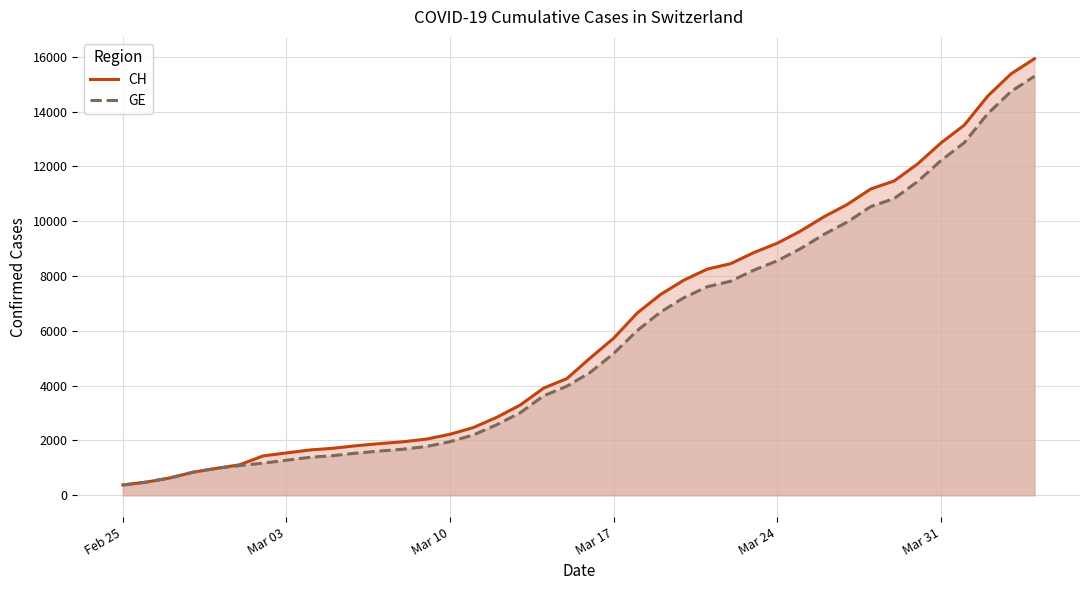

What is the maximum value for GE?

15284